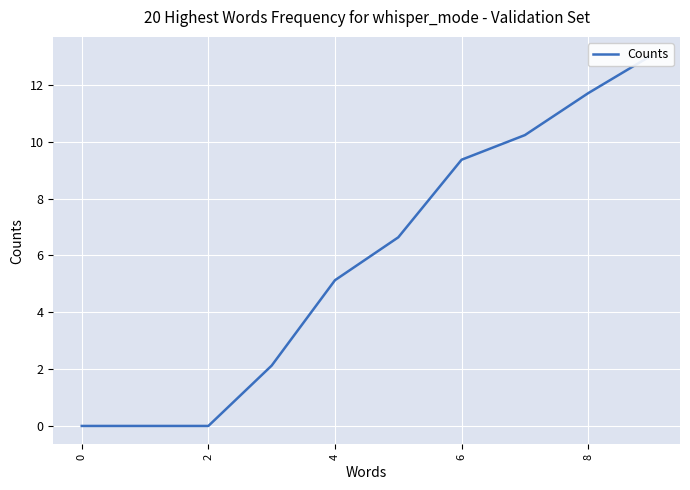

Reading left to right, transcribe all the data shown in this chart.

0.0	0.0	0.0	2.1	5.1	6.6	9.4	10.2	11.7	13.0